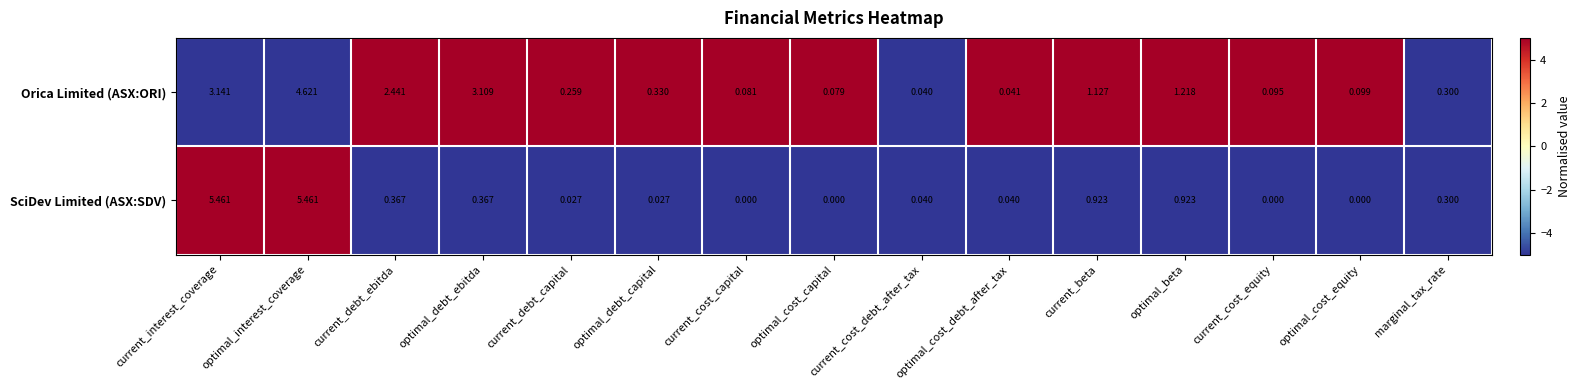

Which series has the widest spread of values?

SciDev Limited (ASX:SDV)